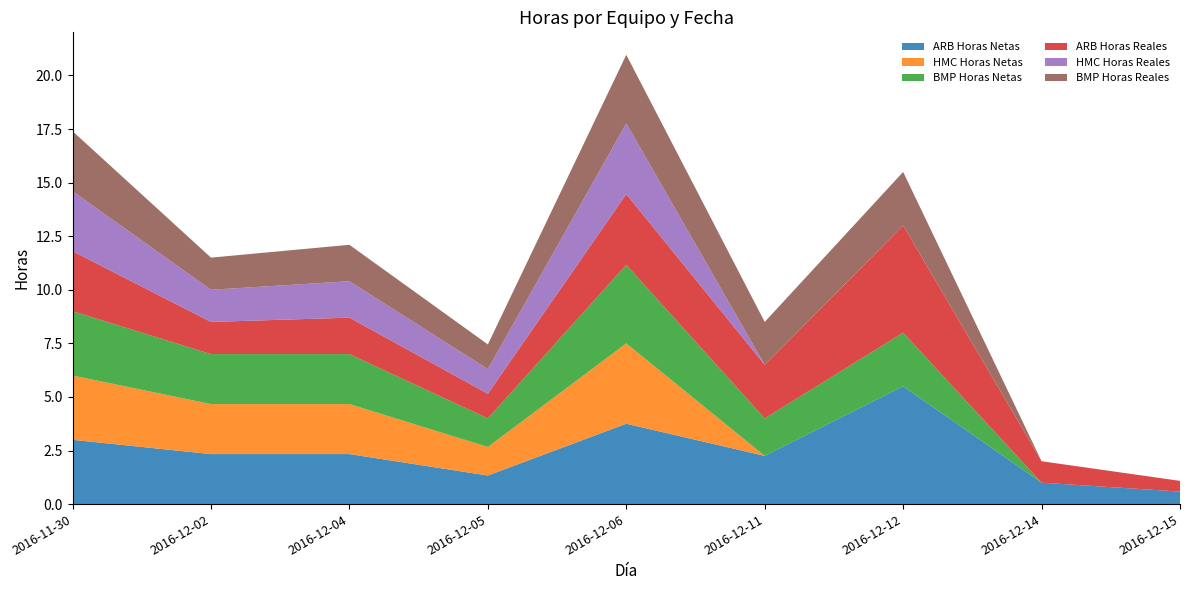

Reading left to right, transcribe all the data shown in this chart.

ARB Horas Netas: 3.0	2.3	2.3	1.3	3.8	2.2	5.5	1.0	0.6
HMC Horas Netas: 3.0	2.3	2.3	1.3	3.8	0.0	0.0	0.0	0.0
BMP Horas Netas: 3.0	2.3	2.3	1.3	3.7	1.8	2.5	0.0	0.0
ARB Horas Reales: 2.8	1.5	1.7	1.1	3.3	2.5	5.0	1.0	0.5
HMC Horas Reales: 2.8	1.5	1.7	1.1	3.3	0.0	0.0	0.0	0.0
BMP Horas Reales: 2.8	1.5	1.7	1.1	3.2	2.0	2.5	0.0	0.0